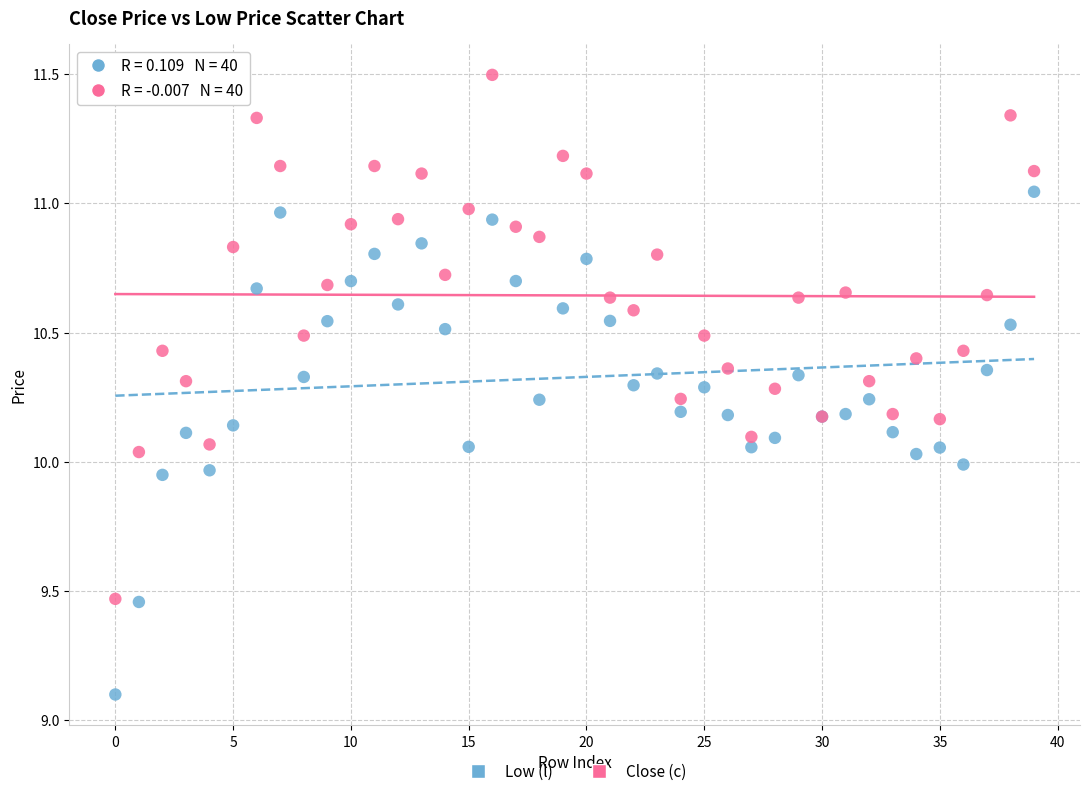

Which series contains the highest Y value?

Close (c)